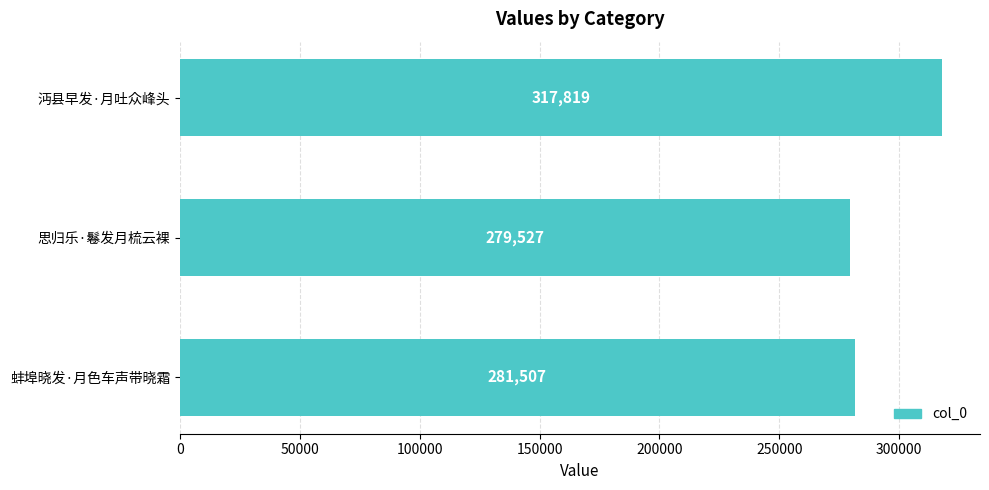

What is the average value?

292951